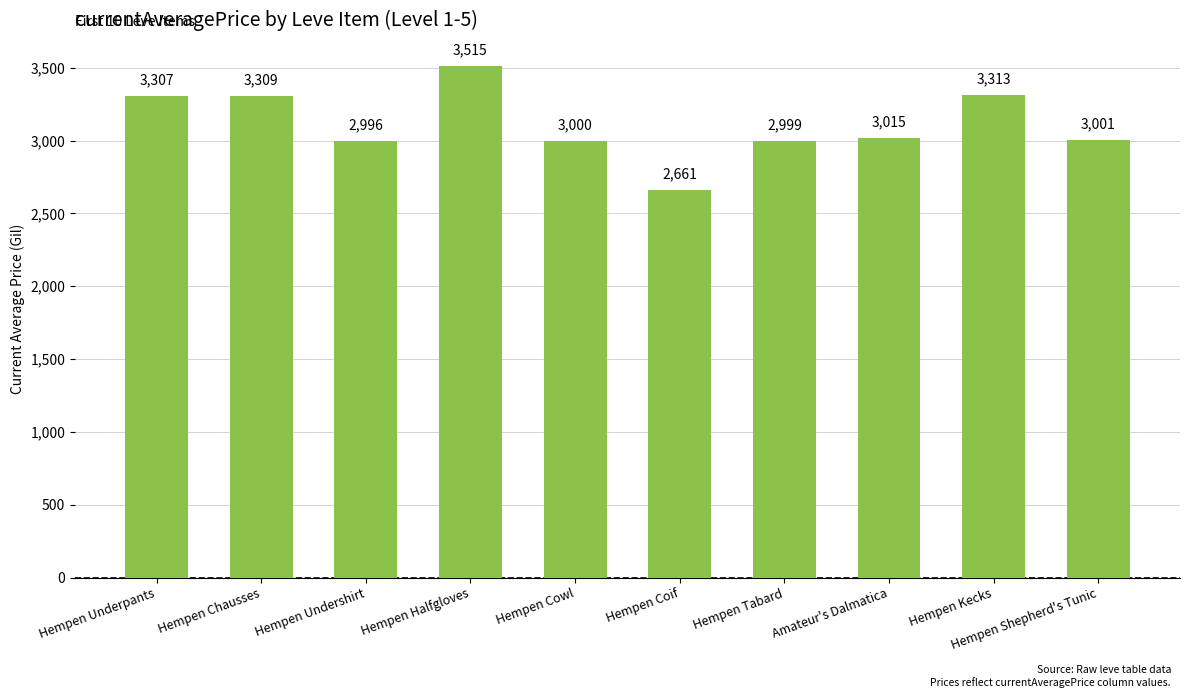

What is the label of the 2nd bar from the right?

Hempen Kecks